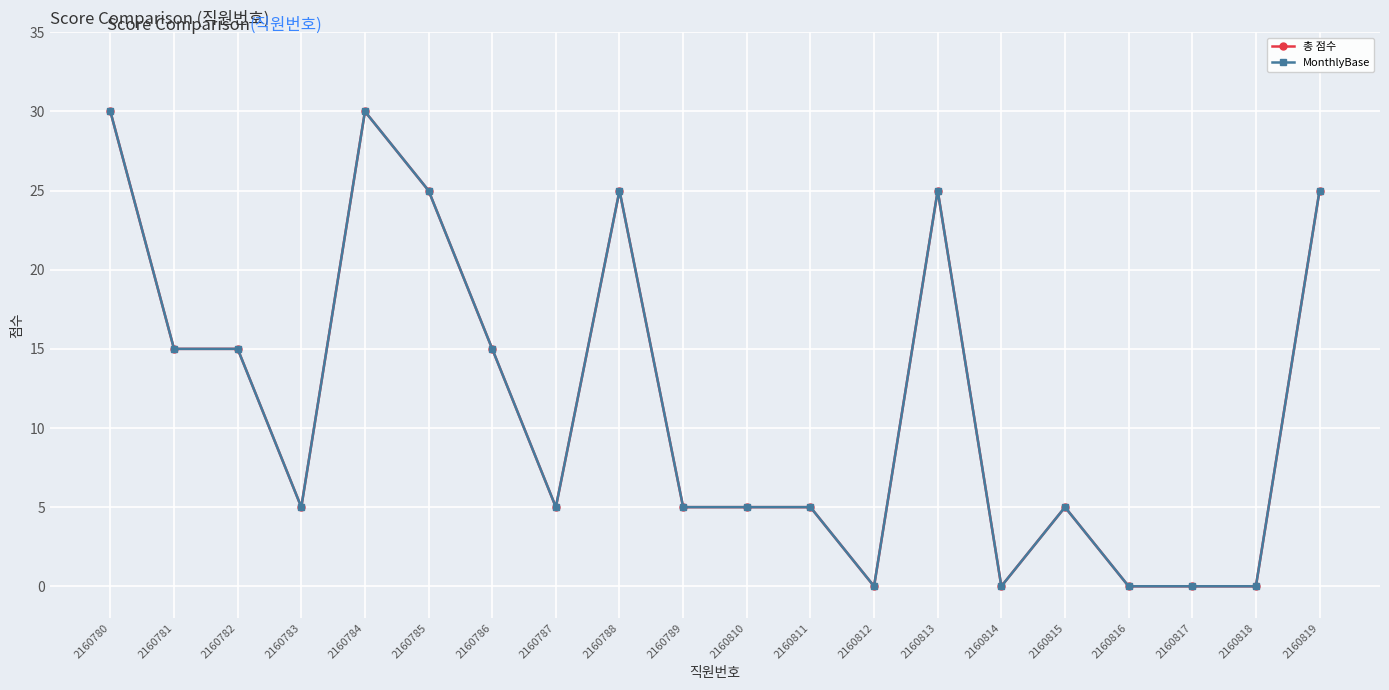

Is this an area chart (filled region under the line)?

No